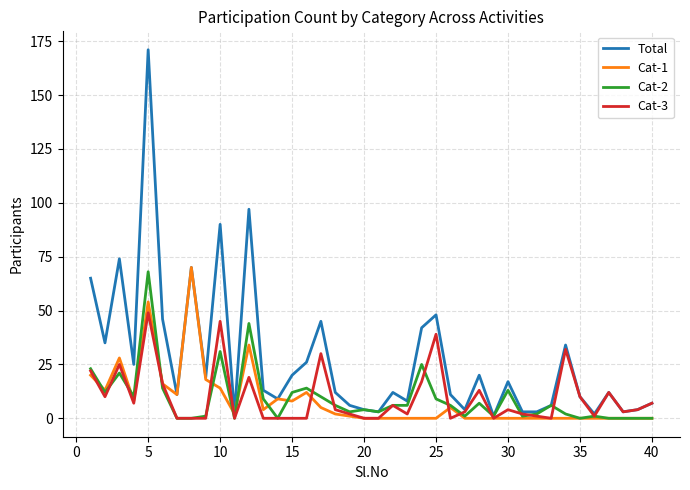

Reading left to right, extract all data points from this chart.

Total: 65	35	74	25	171	46	11	70	19	90	2	97	13	9	20	26	45	12	6	4	3	12	8	42	48	11	4	20	1	17	3	3	6	34	10	2	12	3	4	7
Cat-1: 20	13	28	8	54	16	11	70	18	14	2	34	4	9	8	12	5	2	1	0	0	0	0	0	0	5	0	0	0	0	0	0	0	0	0	0	0	0	0	0
Cat-2: 23	12	21	10	68	14	0	0	1	31	0	44	9	0	12	14	10	6	3	4	3	6	6	25	9	6	1	7	1	13	1	2	6	2	0	1	0	0	0	0
Cat-3: 22	10	25	7	49	16	0	0	0	45	0	19	0	0	0	0	30	4	2	0	0	6	2	17	39	0	3	13	0	4	2	1	0	32	10	1	12	3	4	7